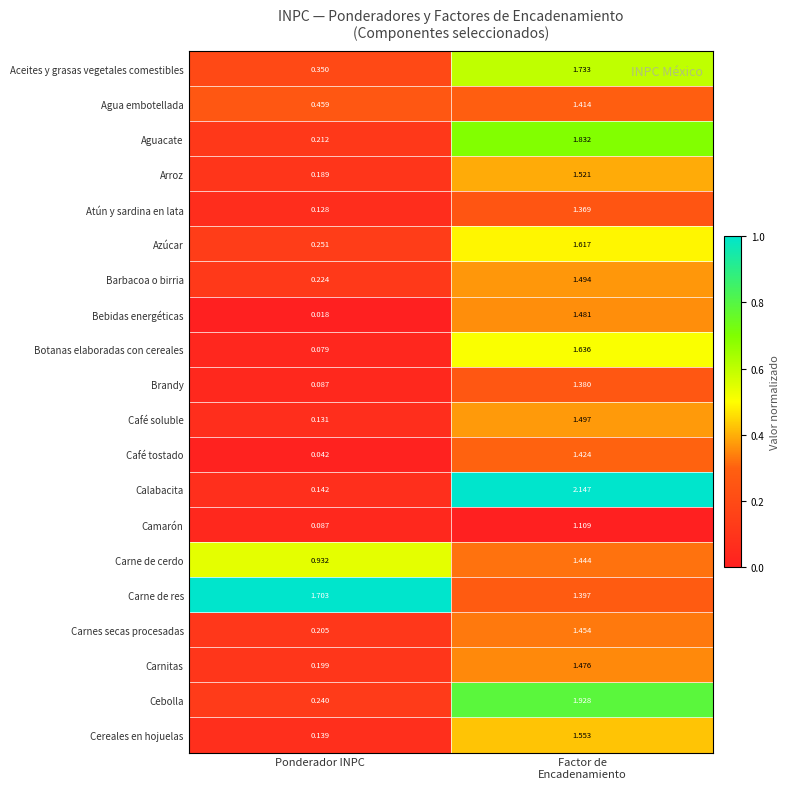

How many data points does each series have?

2